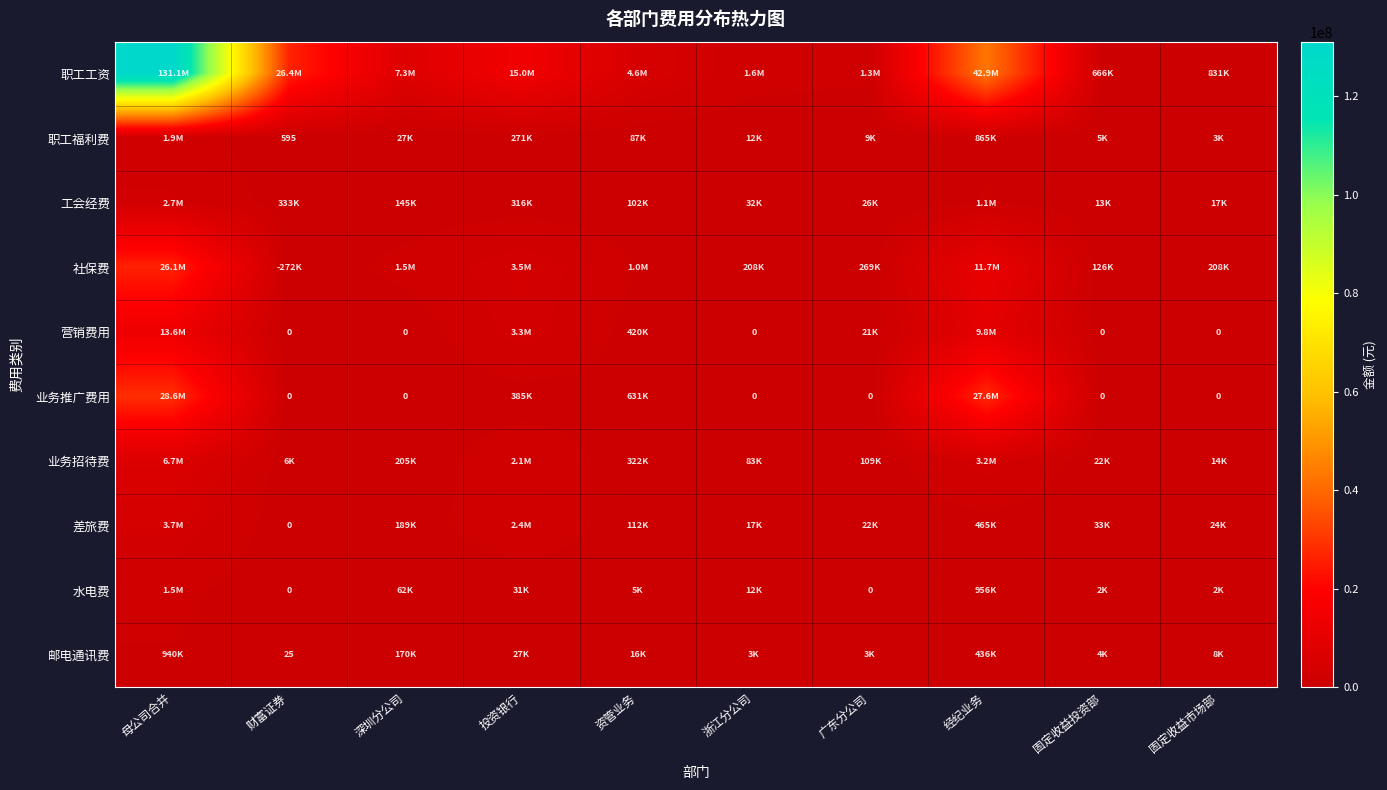

Read the 业务招待费 value at 固定收益投资部.

21891.0